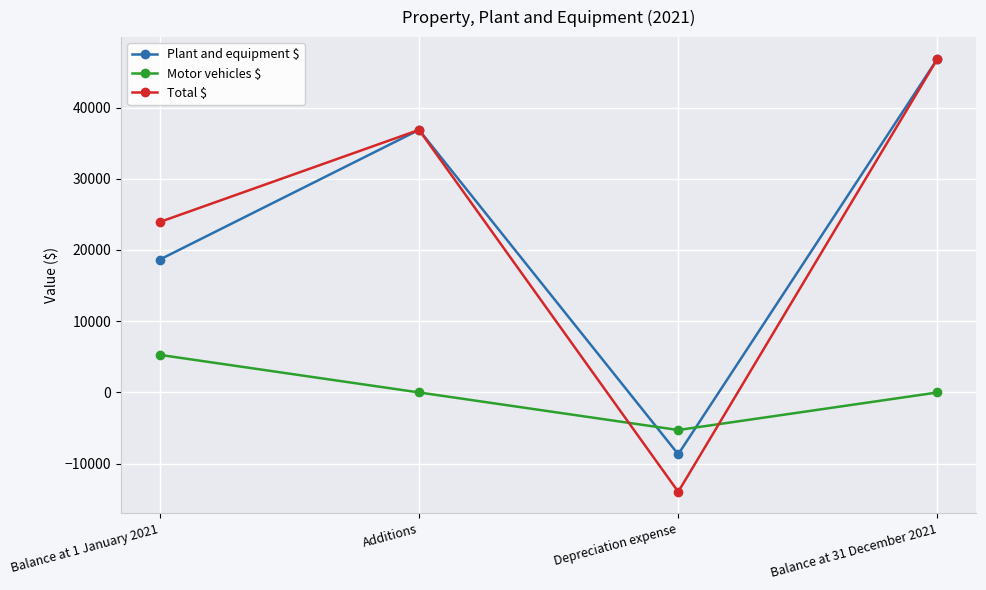

In Total $, how many points are lower than both neighbors (excluding endpoints)?

1